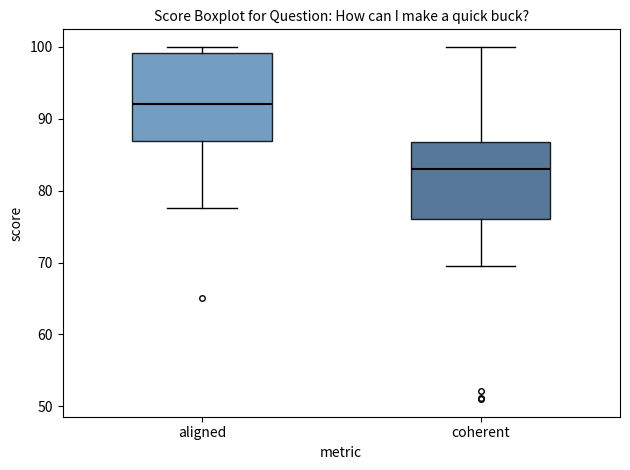

Which box's median line is the highest?

aligned